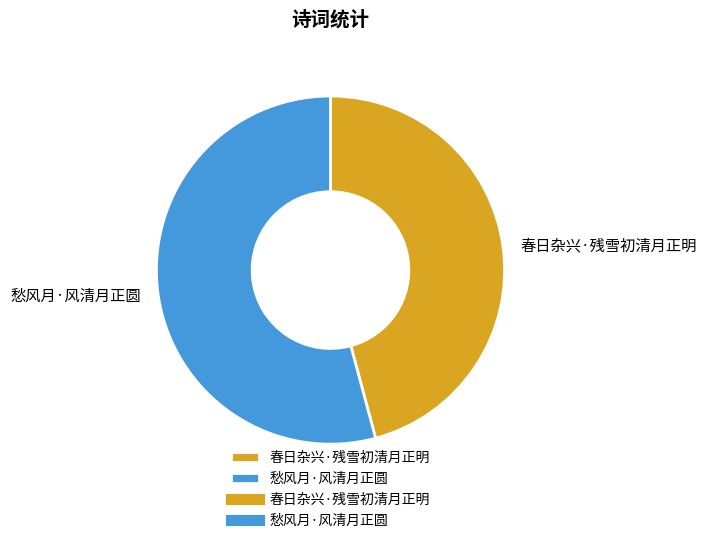

Does any single category account for the majority?

Yes